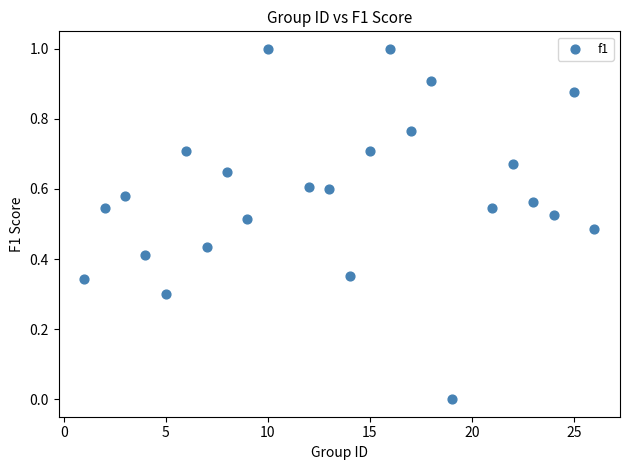

What is the range of X values (max minus min)?

25.0